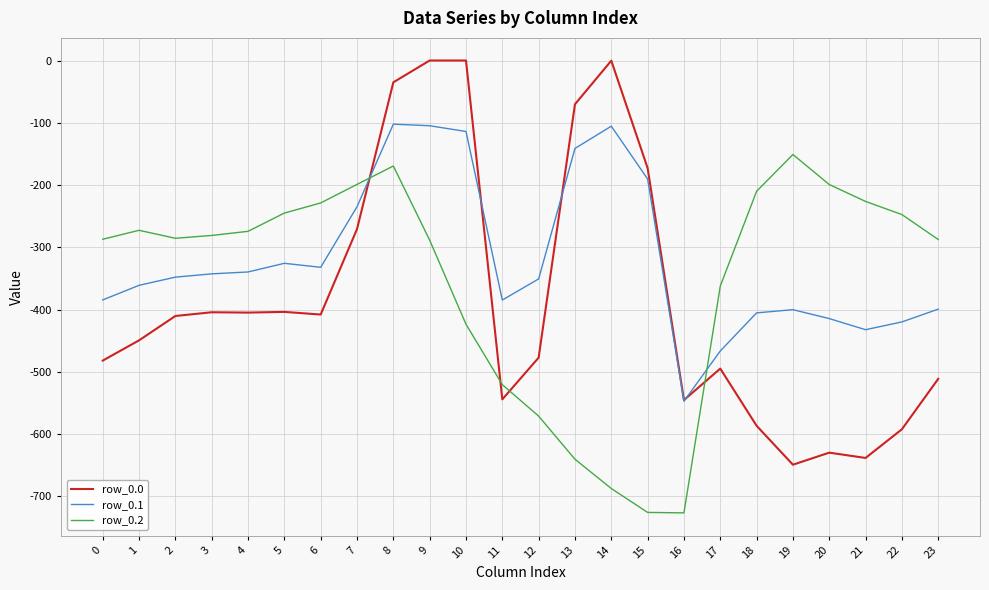

Is the value of row_0.0 at 15 greater than the value of row_0.2 at 6?

Yes